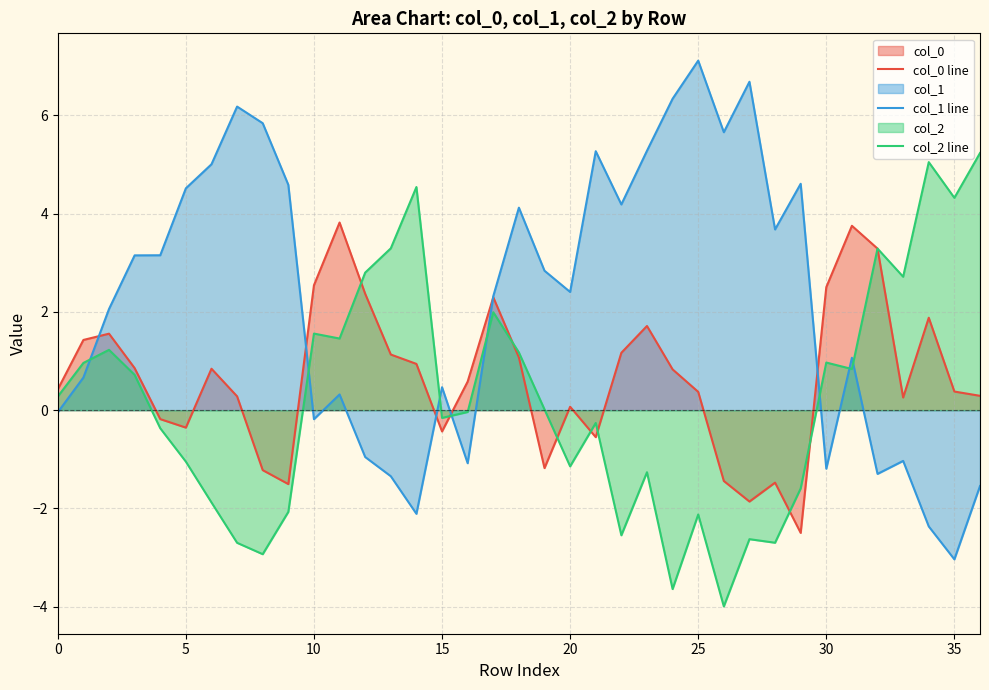

The col_0 line series shows 0.6 at 16. True or false?

True